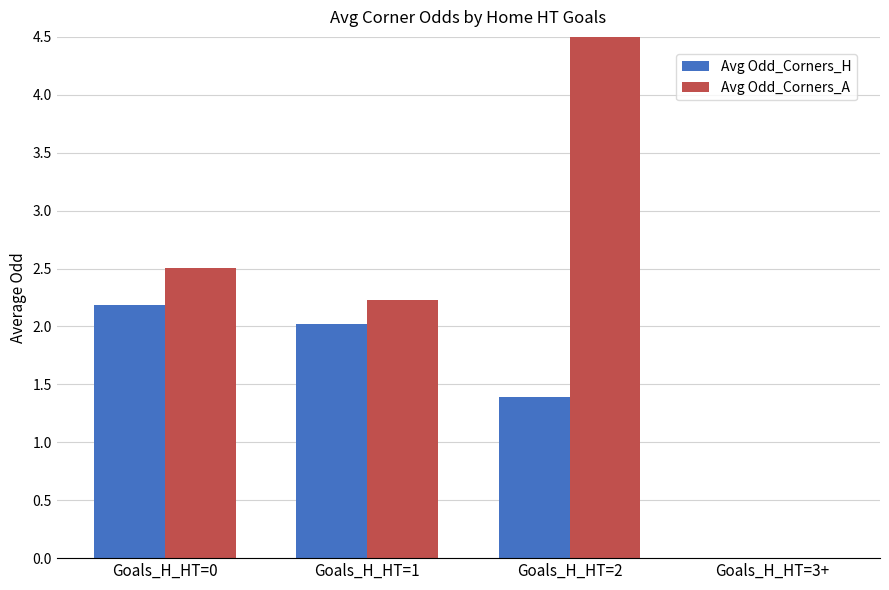

What is the difference between the Avg Odd_Corners_H values at Goals_H_HT=0 and Goals_H_HT=3+?

2.2